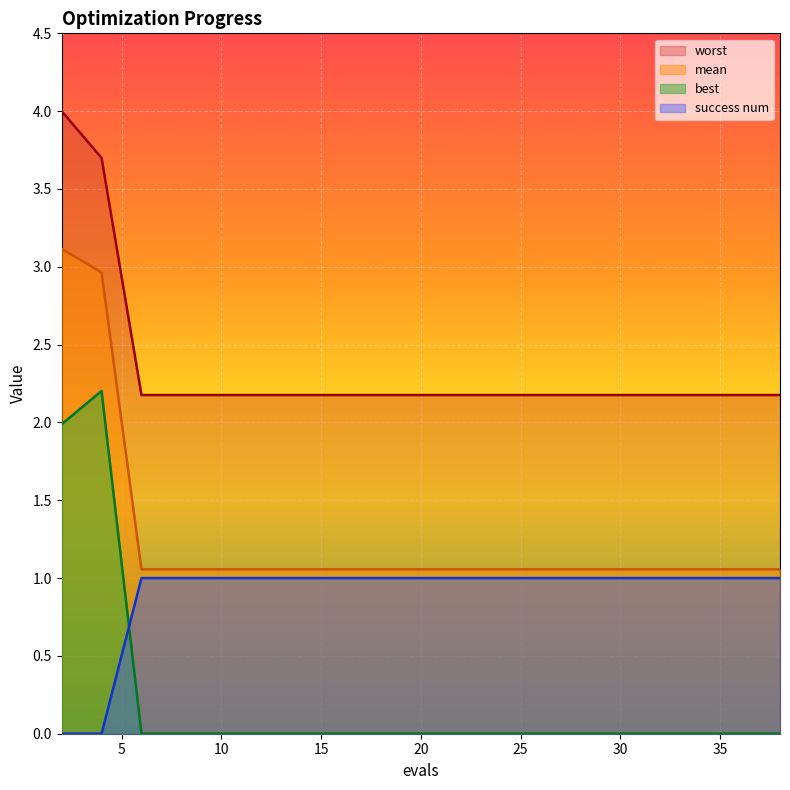

Reading right to left, transcribe all the data shown in this chart.

mean: 1.1	1.1	1.1	1.1	1.1	1.1	1.1	1.1	1.1	1.1	1.1	1.1	1.1	1.1	1.1	1.1	1.1	1.1	3.0	3.1
best: 0.0	0.0	0.0	0.0	0.0	0.0	0.0	0.0	0.0	0.0	0.0	0.0	0.0	0.0	0.0	0.0	0.0	0.0	2.2	2.0
worst: 2.2	2.2	2.2	2.2	2.2	2.2	2.2	2.2	2.2	2.2	2.2	2.2	2.2	2.2	2.2	2.2	2.2	2.2	3.7	4.0
success num: 1.0	1.0	1.0	1.0	1.0	1.0	1.0	1.0	1.0	1.0	1.0	1.0	1.0	1.0	1.0	1.0	1.0	1.0	0.0	0.0